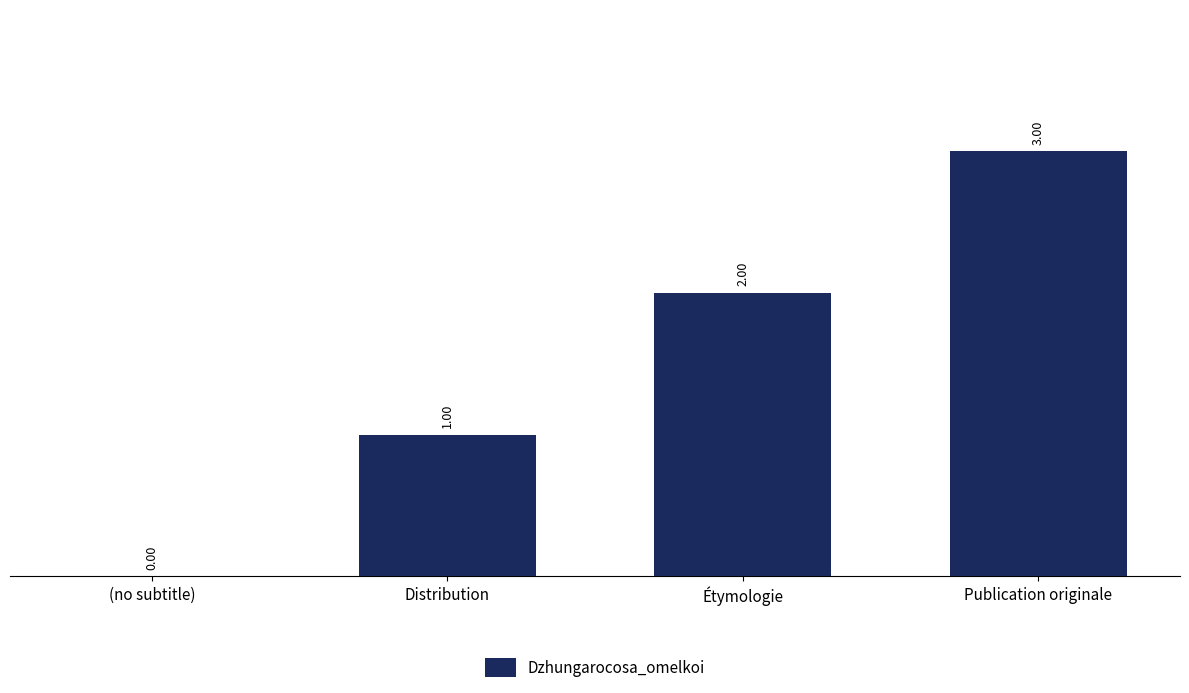

What is the sum of all values?

6